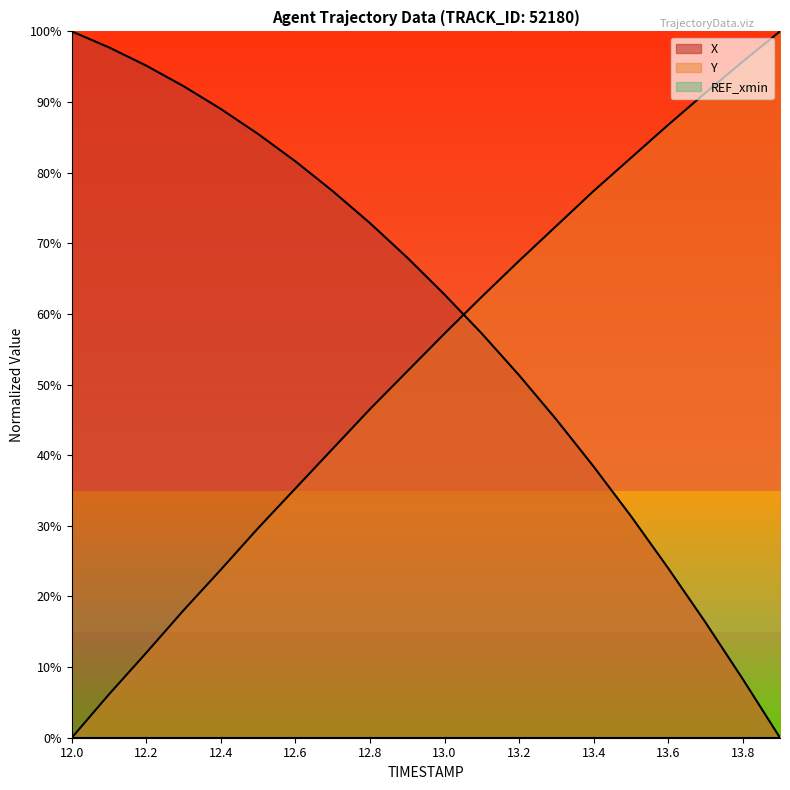

At which label does Y reach its peak?

13.9